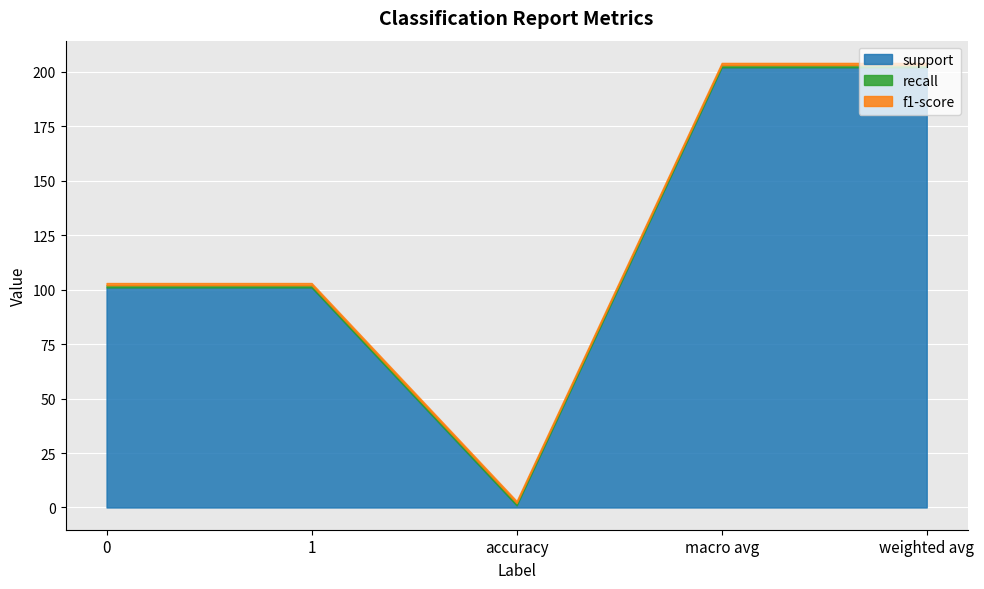

Count the number of categories in the chart.

5